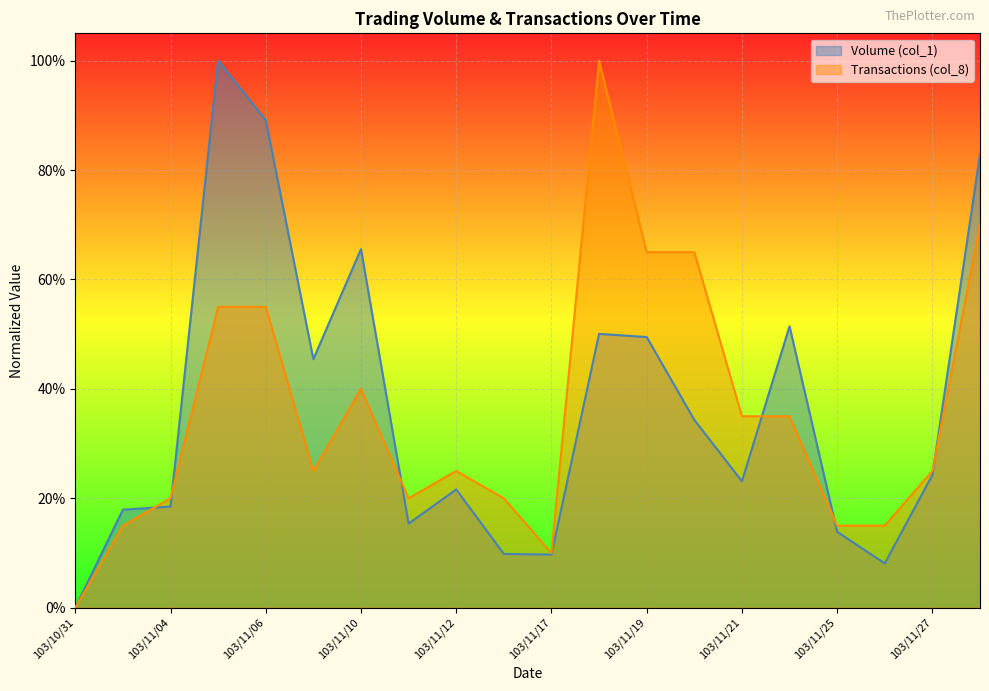

Count the number of data series in this chart.

2